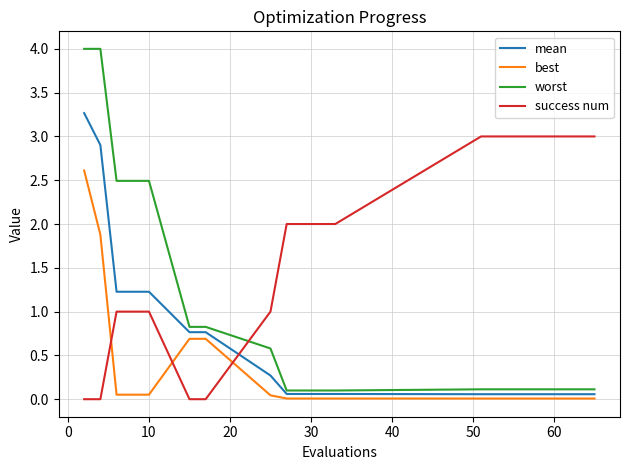

After their last crossing, which series has the higher values: best or success num?

success num